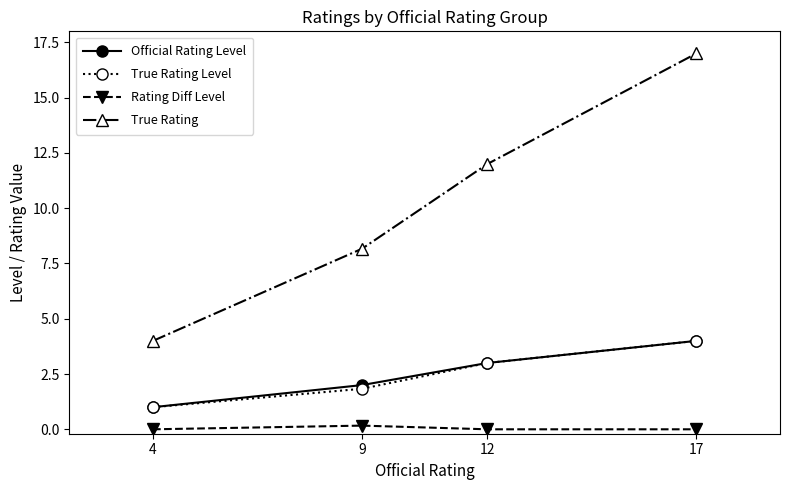

Is the value of Official Rating Level at 9 greater than the value of True Rating Level at 17?

No